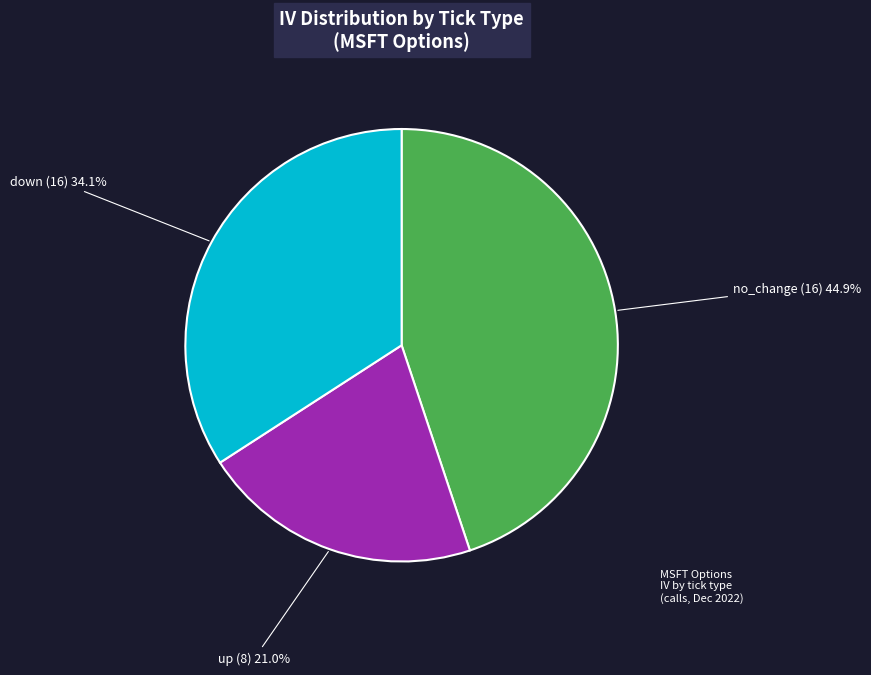

How many slices are in this pie chart?

3